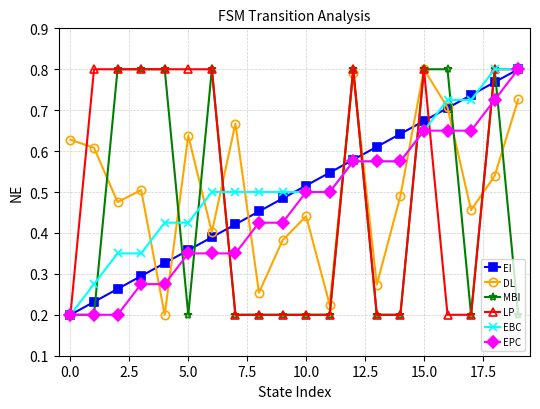

At how many categories does at least one series exceed 0?

20